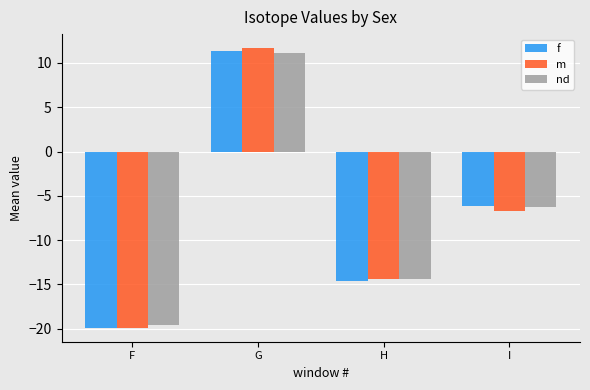

What is the difference between the maximum and minimum values in the f series?

31.2